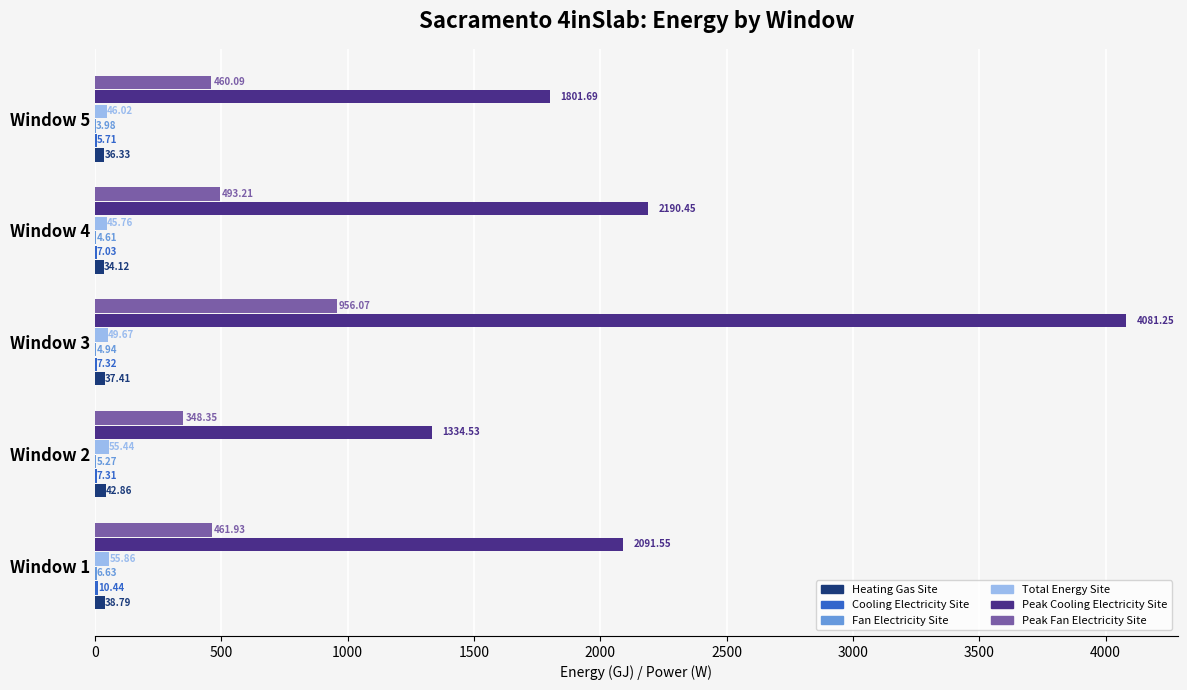

At which category is the sum across all series the highest?

Window 3